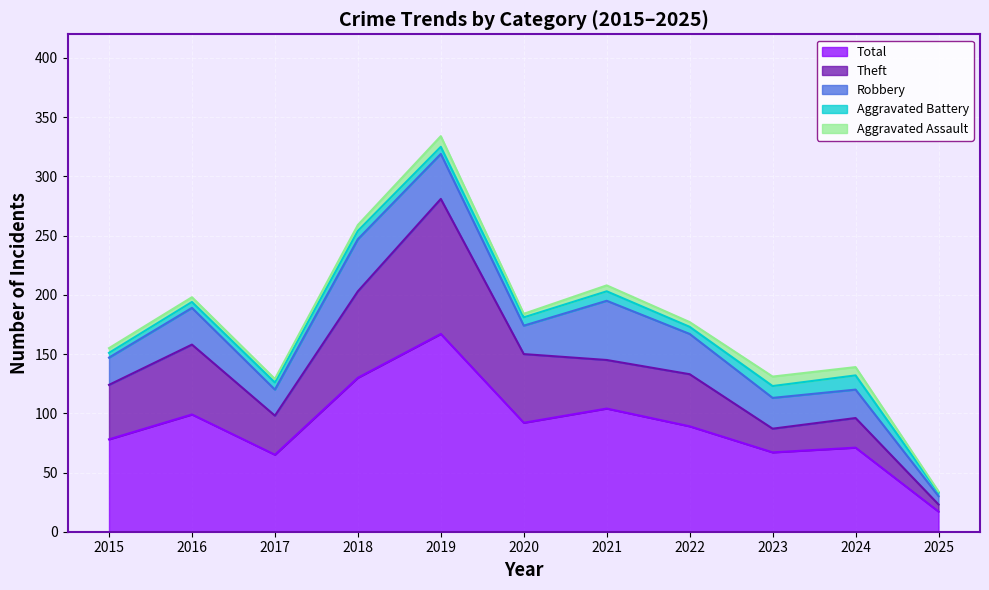

What are all the series names shown in the legend?

Total, Theft, Robbery, Aggravated Battery, Aggravated Assault